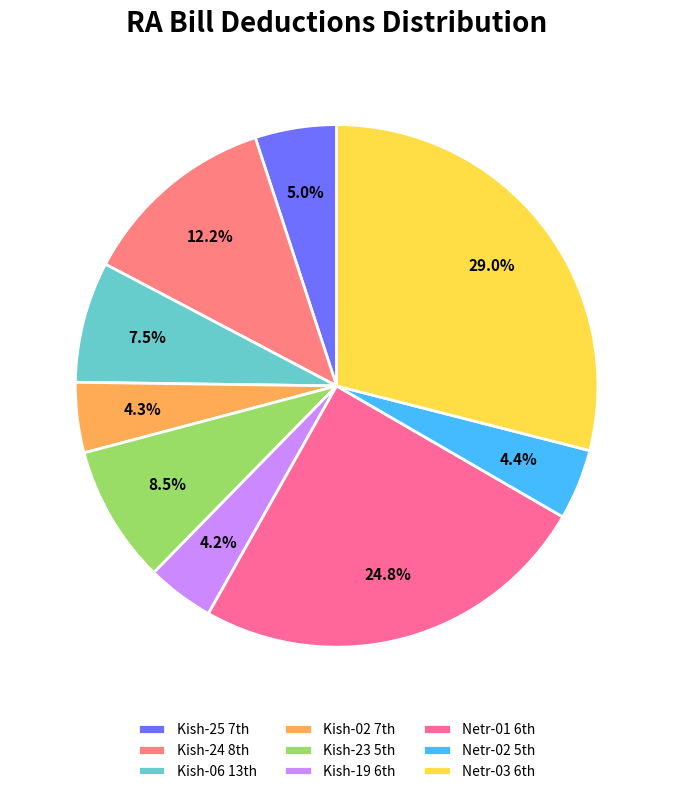

Rank the categories by value from lowest to highest.

365/Kish-19 6th RA Bill, 364/Kish-02 7th RA Bill, 367/Netr-02 5th RA Bill, 372/Kish-25 7th RA Bill, 358/Kish-06 13th/Final RA Bill, 376/Kish-23 5th RA Bill, 363/Kish-24 8th/Final RA Bill, 366/Netr-01 6th RA Bill, 368/Netr-03 6th RA Bill